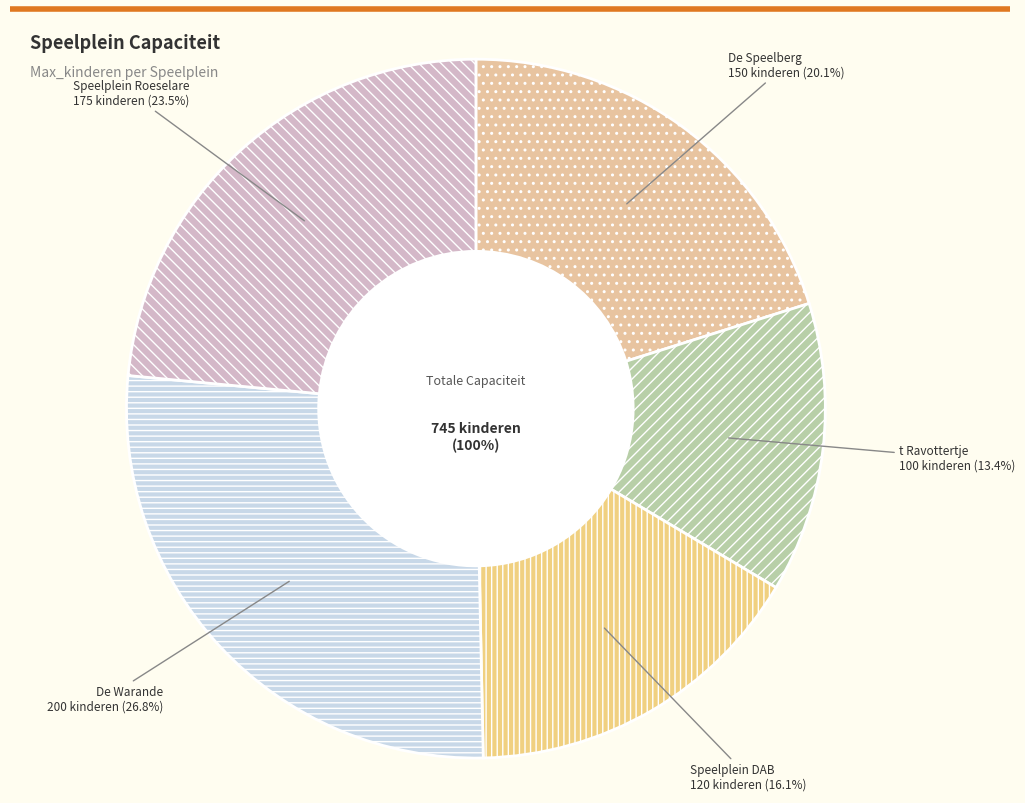

What is the total percentage of De Speelberg and De Warande?

47.0%